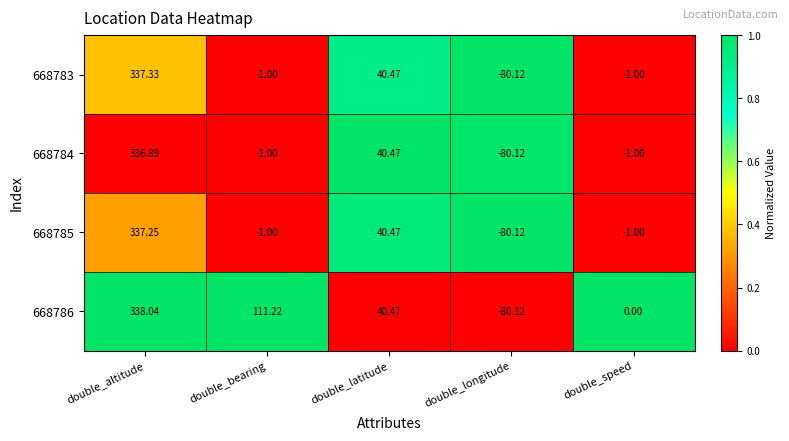

Between double_bearing and double_longitude, which series saw the biggest shift?

668786